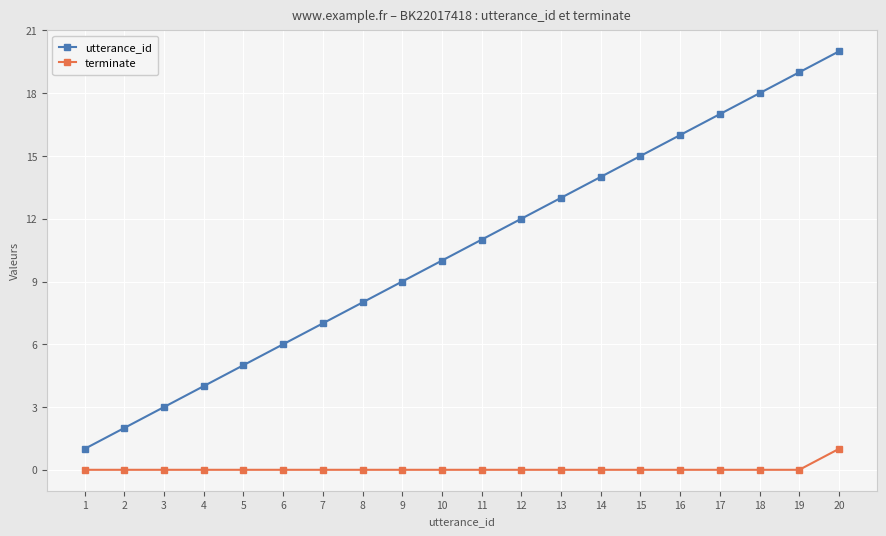

True or false: utterance_id has a value of 11 at 11.

True